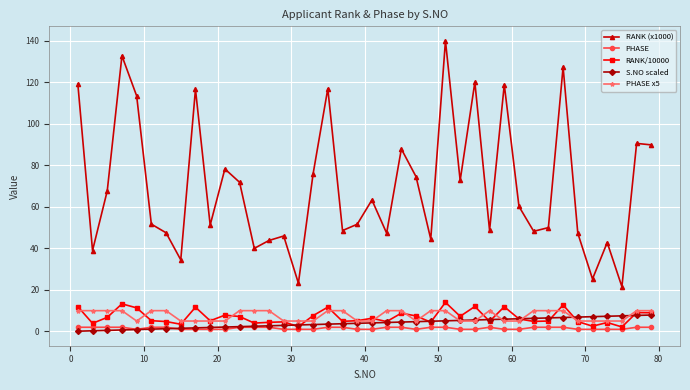

Which series has the widest spread of values?

RANK (x1000)